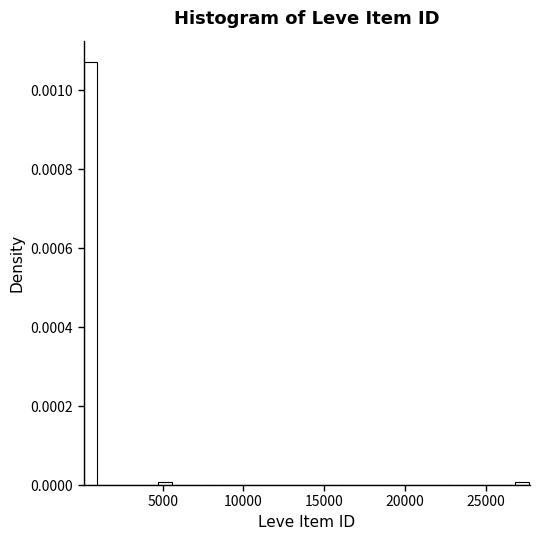

Read against the x-axis, roughly where is the centre of the tallest bar?

500